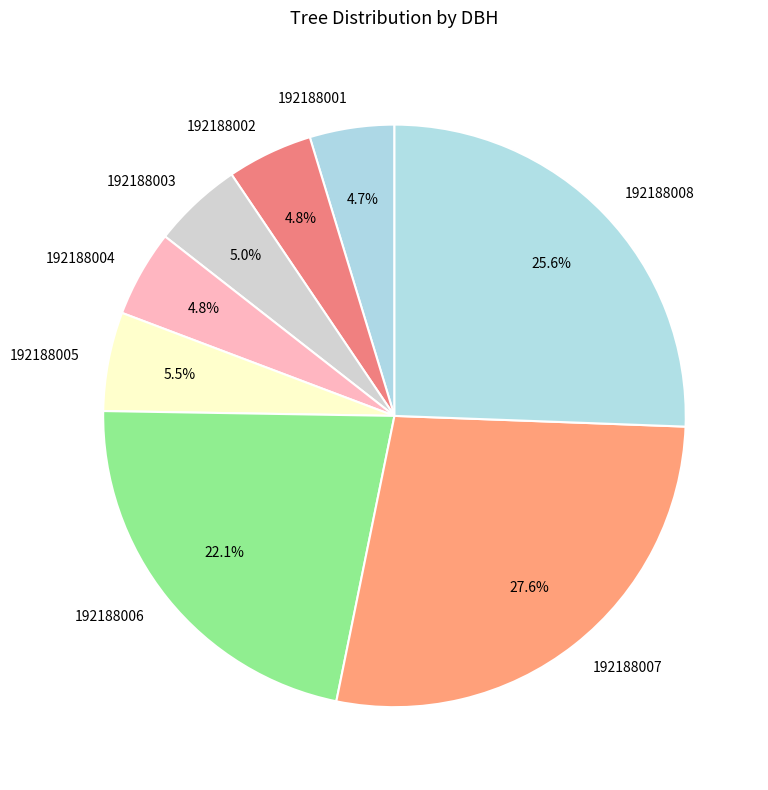

Which category has the biggest portion of the pie?

192188007